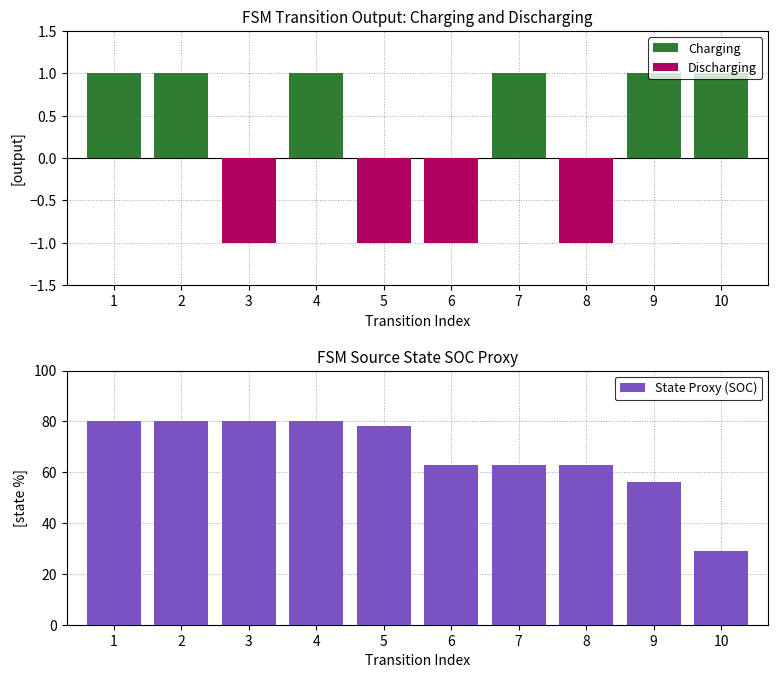

Reading left to right, list all the values displayed in this chart.

Charging: 1=1	2=1	3=0	4=1	5=0	6=0	7=1	8=0	9=1	10=1
Discharging: 1=0	2=0	3=-1	4=0	5=-1	6=-1	7=0	8=-1	9=0	10=0
State Proxy (SOC): 1=80	2=80	3=80	4=80	5=78	6=63	7=63	8=63	9=56	10=29